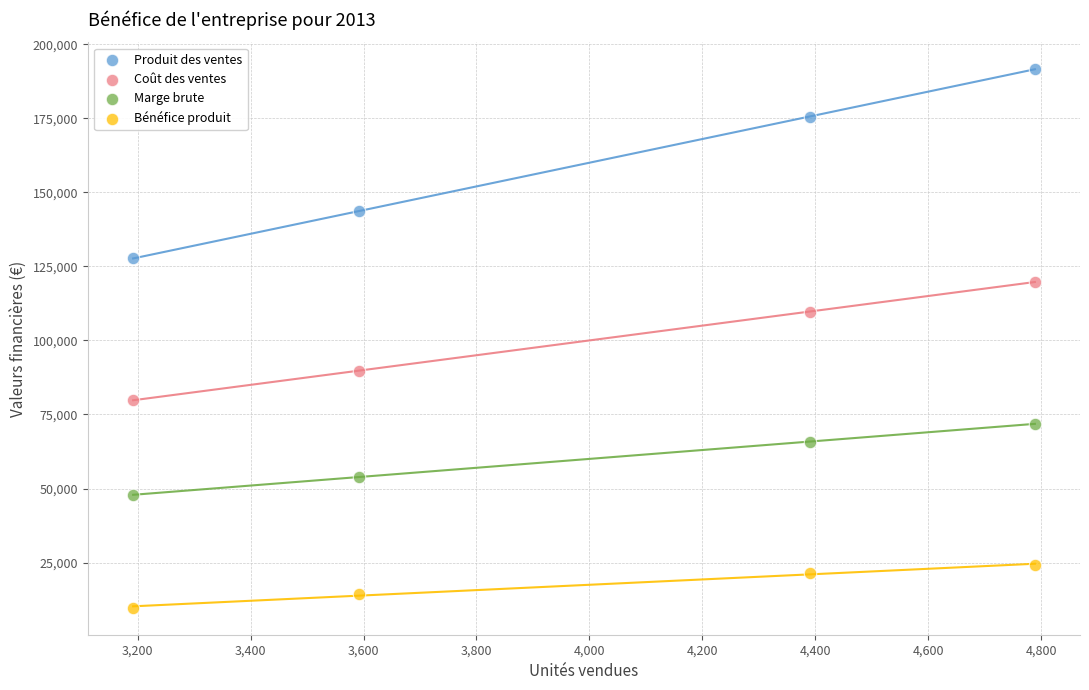

What are all the series names shown in the legend?

Produit des ventes, Coût des ventes, Marge brute, Bénéfice produit